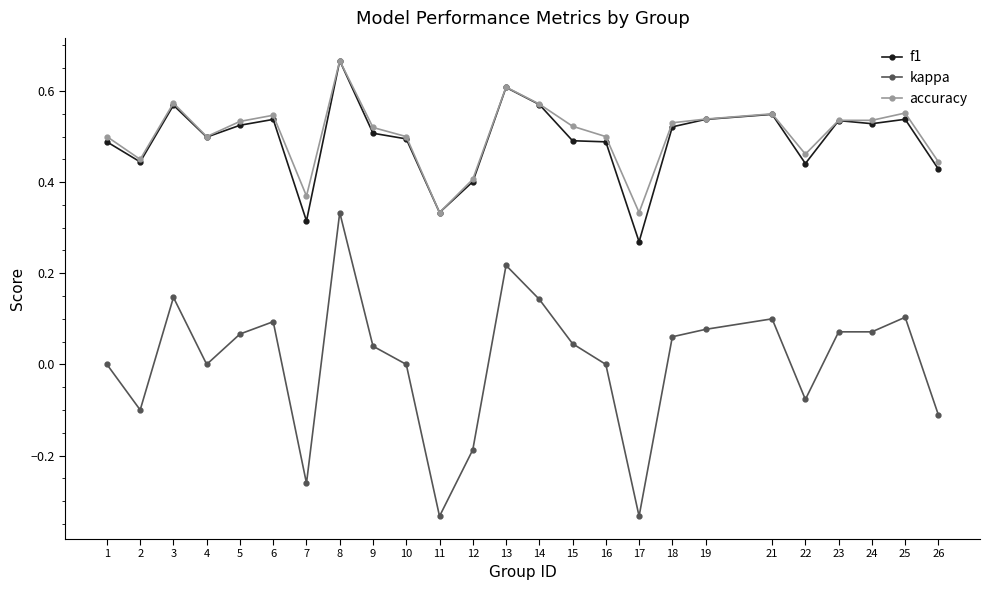

Where is the first local maximum for kappa?

3